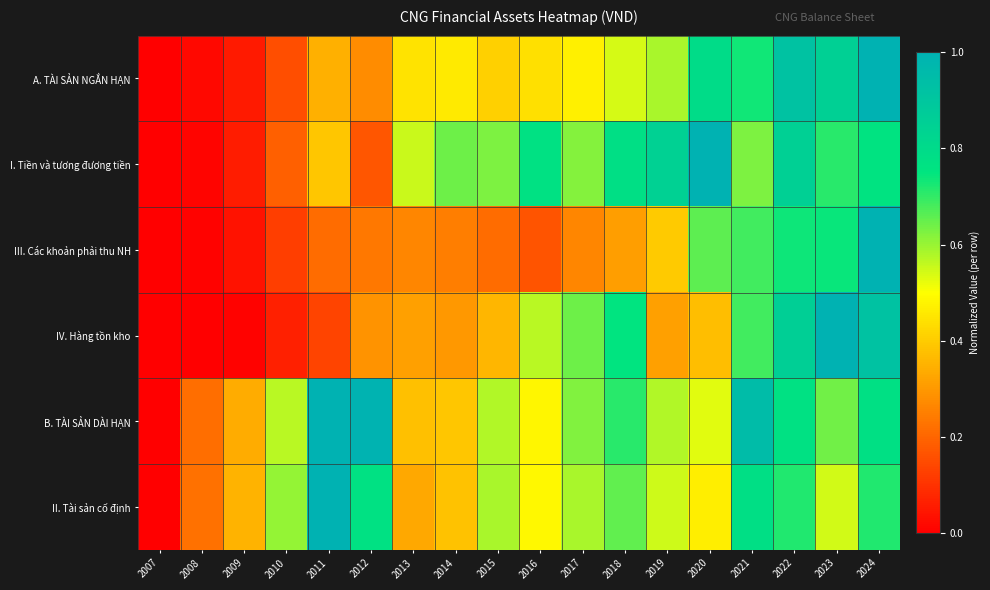

Between 2008 and 2018, which is larger?

2018